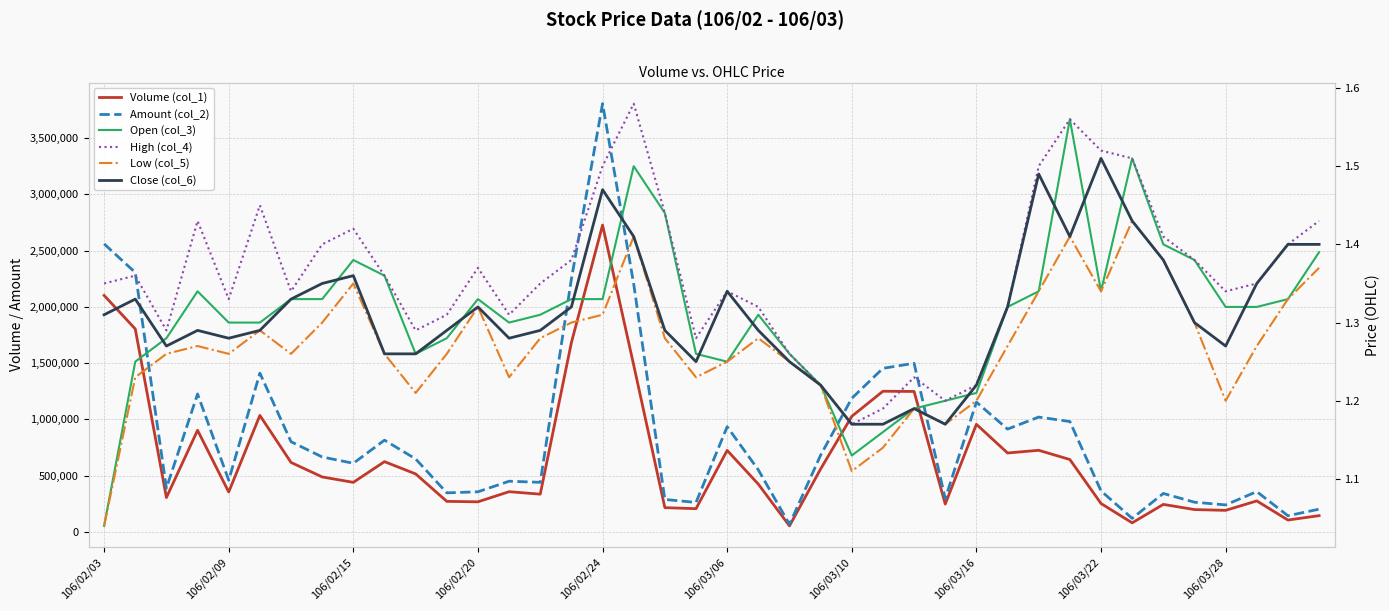

What is the value of the Volume (col_1) point at the 22nd from the left?

424000.0